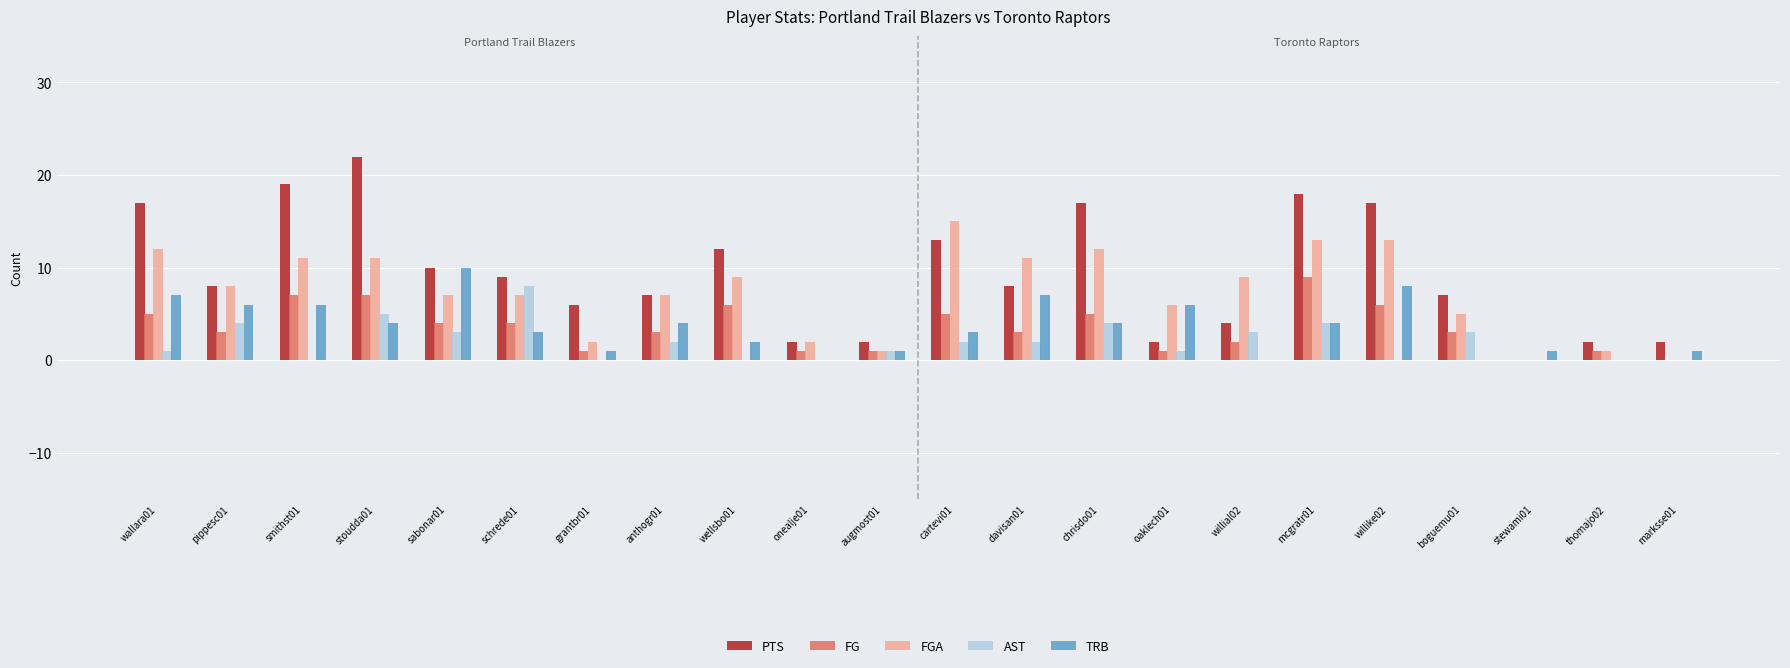

What are all the series names shown in the legend?

PTS, FG, FGA, AST, TRB